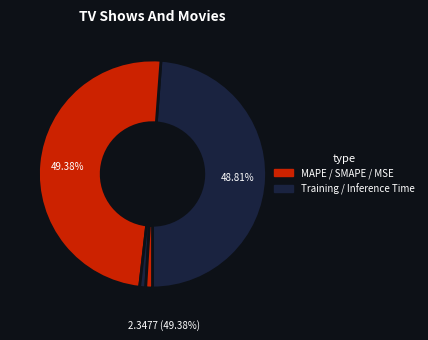

Combined, what portion of the pie is SMAPE and MSE?

49.4%